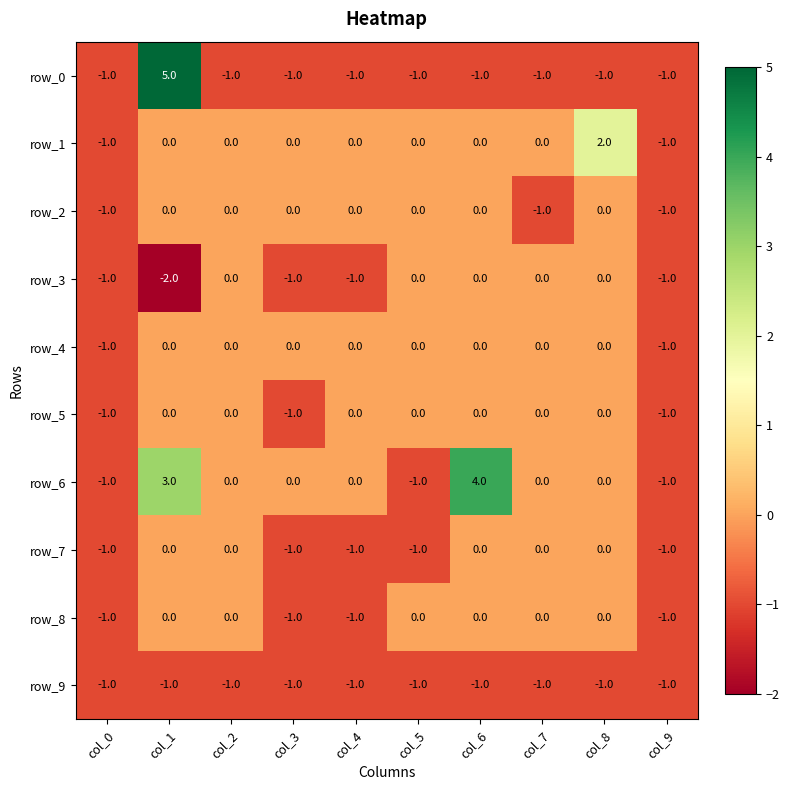

What is the difference between the second highest and minimum values in the row_4 series?

1